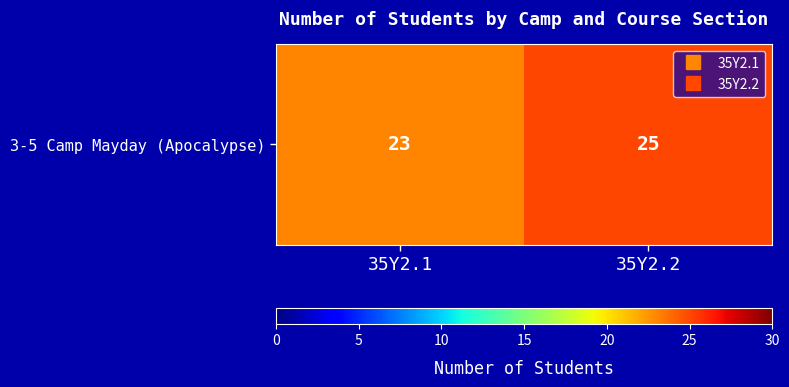

List the labels in order of value, largest first.

35Y2.2, 35Y2.1